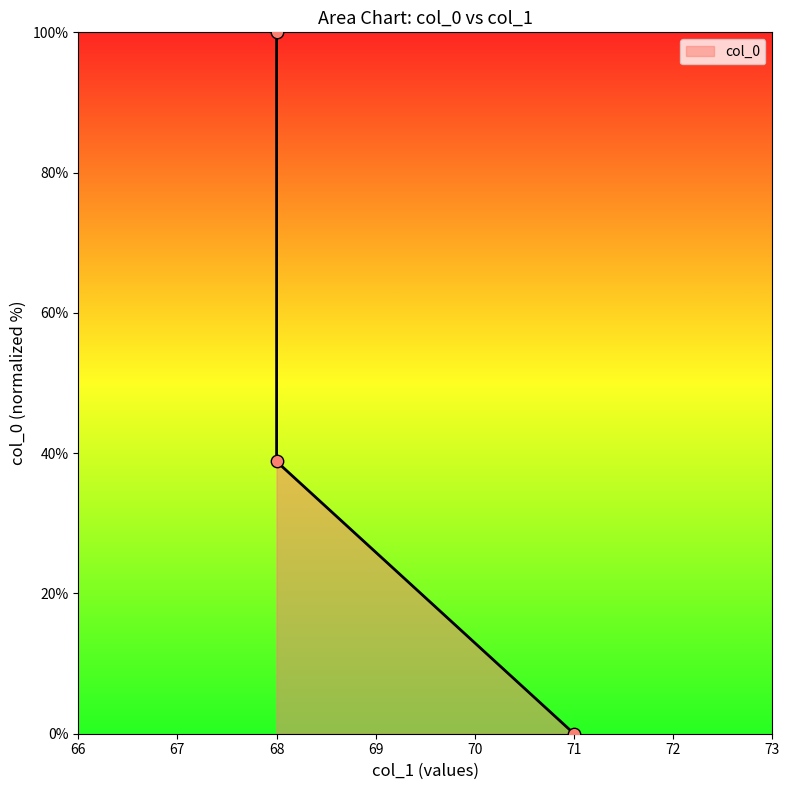

What is the change in value from 71 to 68?

+100.0